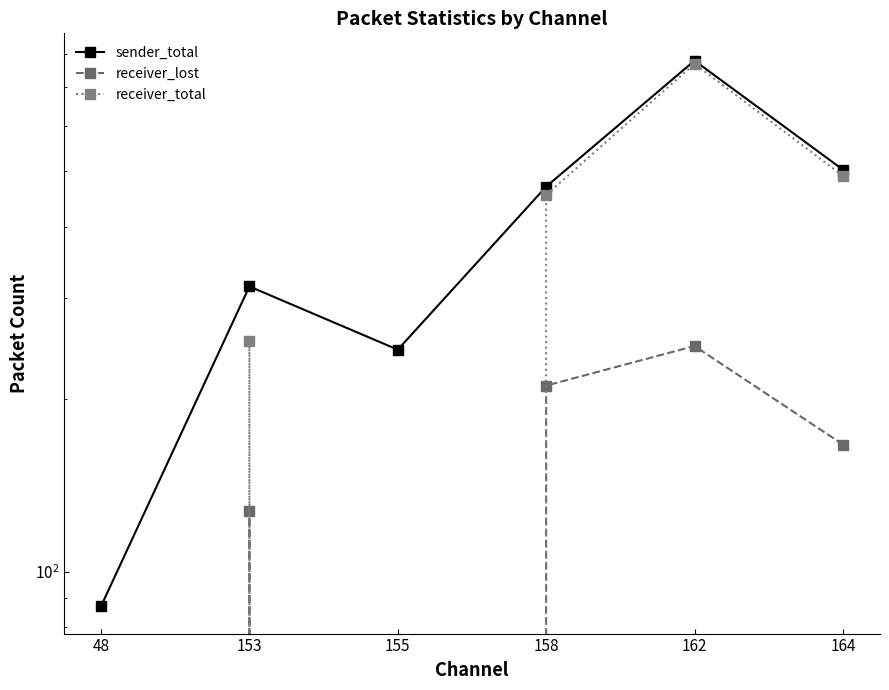

Which has a higher value, 158 or 48?

158